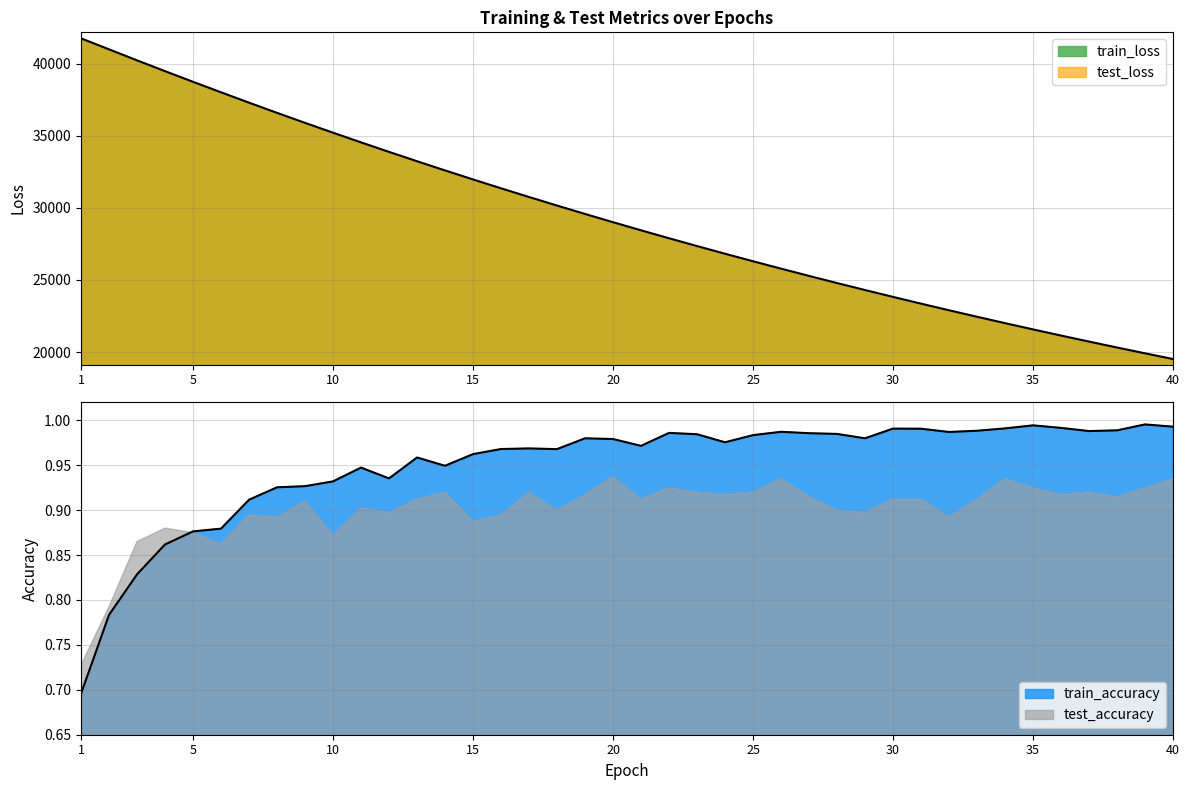

At which label is train_accuracy closest to 0?

1